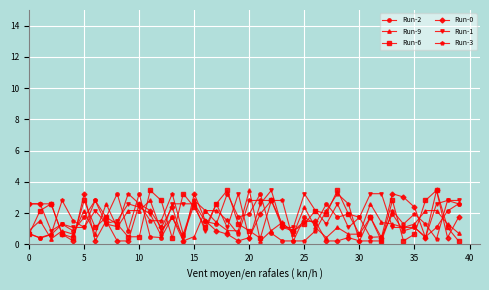

What is the greatest value displayed?

3.5